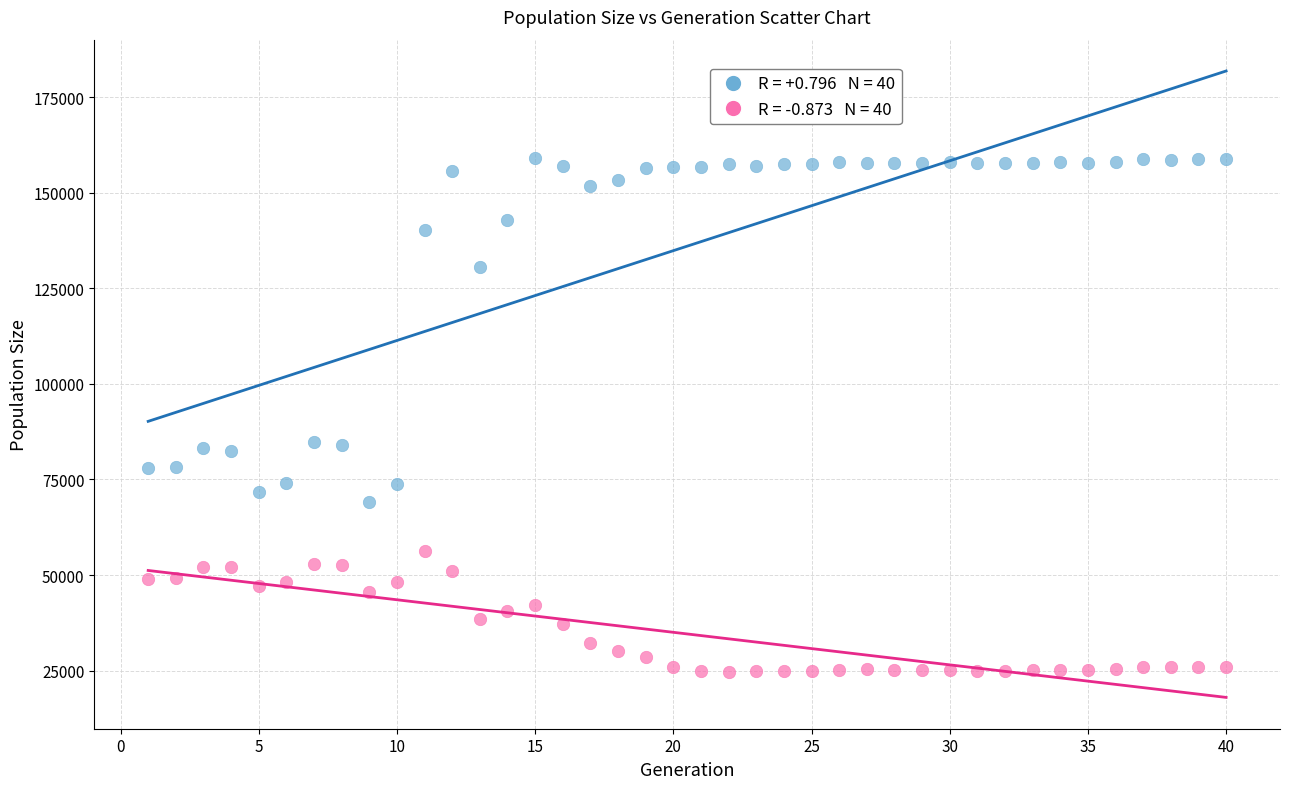

Across all data points, what is the range of X values (max minus min)?

39